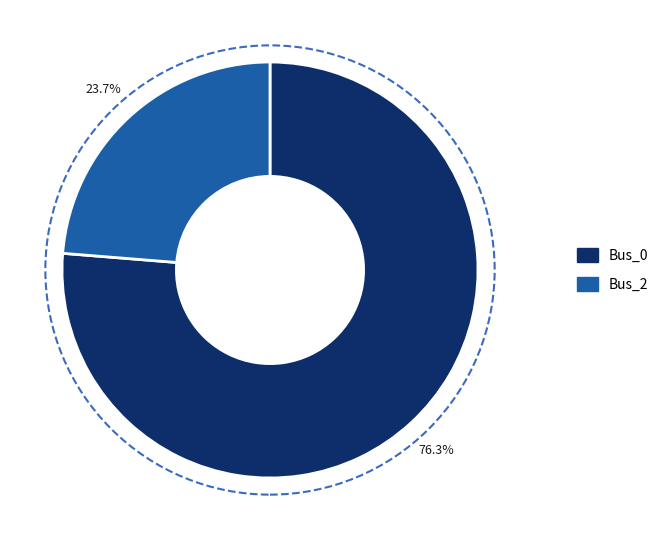

Does Bus_0 account for over 50% of the chart?

Yes